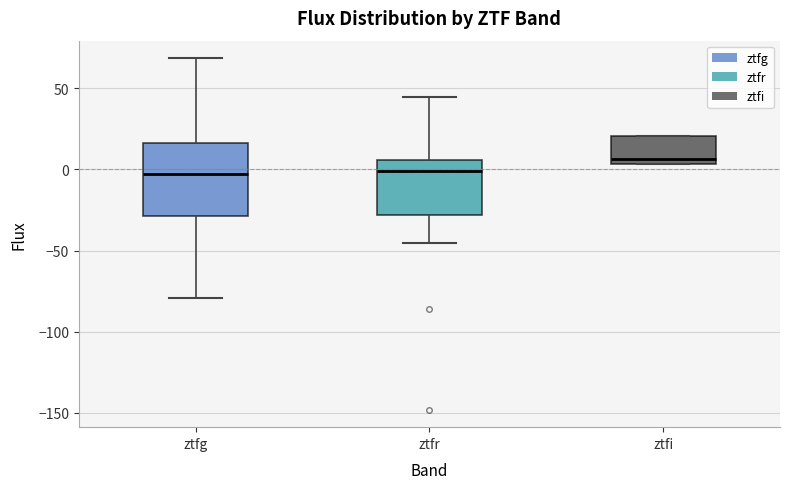

Reading left to right, read every box against the y-axis: the position of its median line, the range the box covers, and the ends of its whiskers. The values are not printed on the chart, so give them approximately, as read against the axis.

ztfg: median -5, box -30 to 15, whiskers -80 to 70
ztfr: median 0, box -30 to 5, whiskers -45 to 45
ztfi: median 5 (just above the box's lower edge), box 5 to 20, whiskers 5 to 20